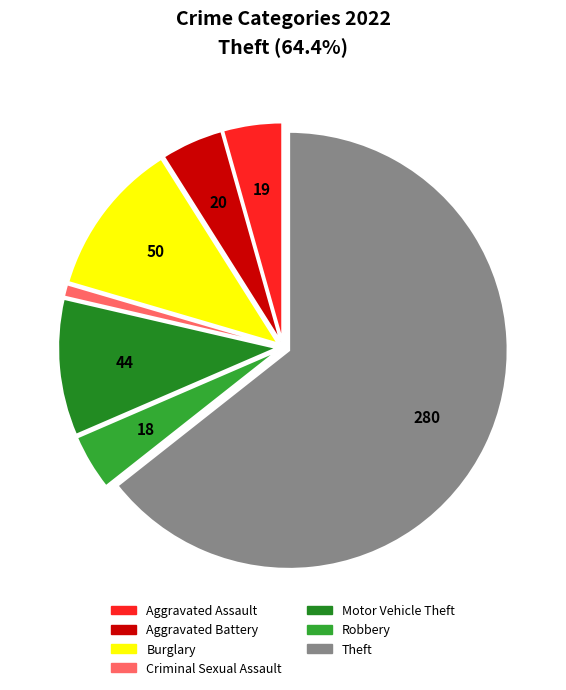

To the nearest percent, what portion does Motor Vehicle Theft represent?

10%